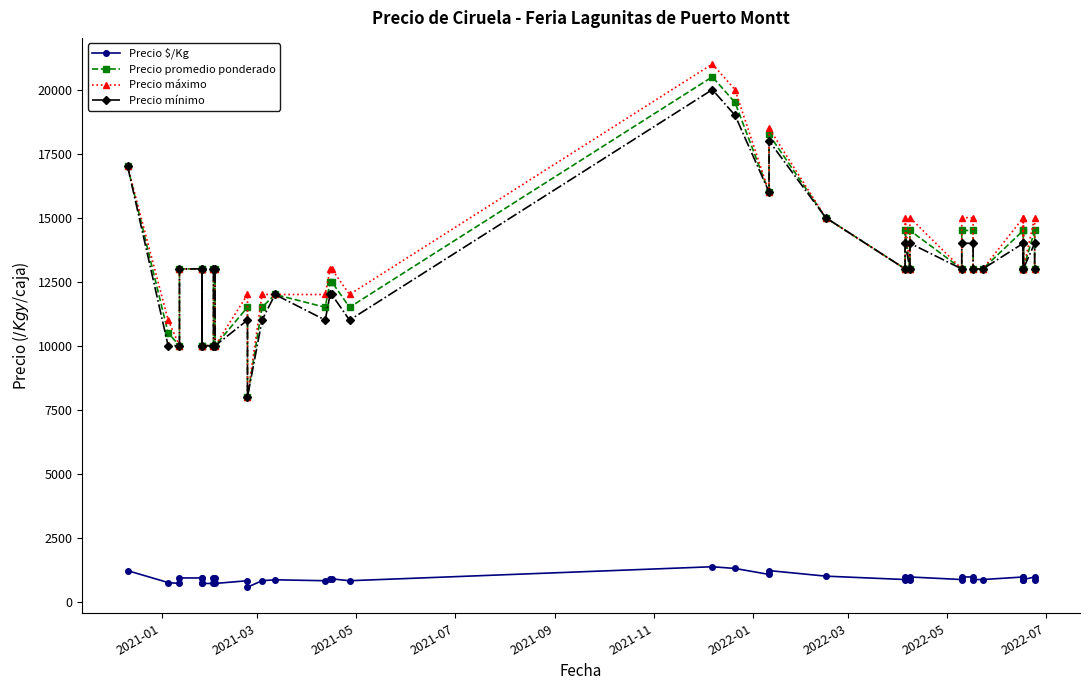

Which series has the largest range (max minus min)?

Precio máximo